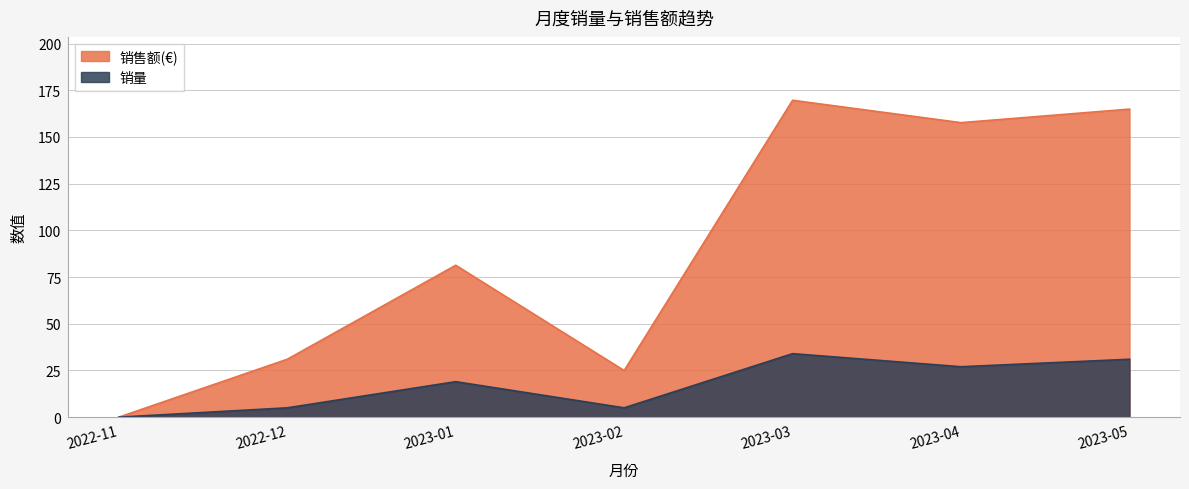

Which series has the largest total across all categories?

销售额(€)